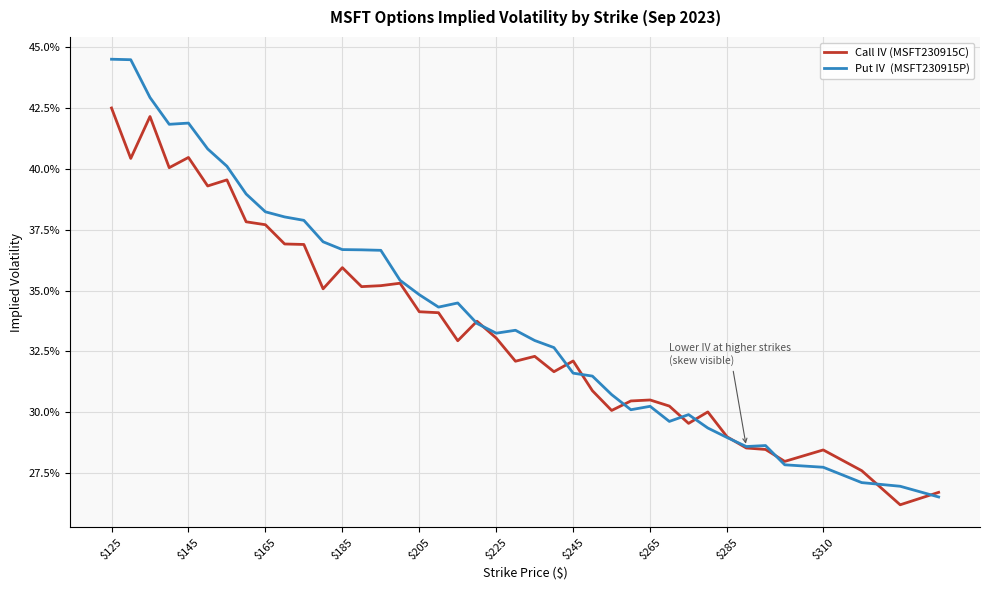

Does the chart display data point markers on the line(s)?

No